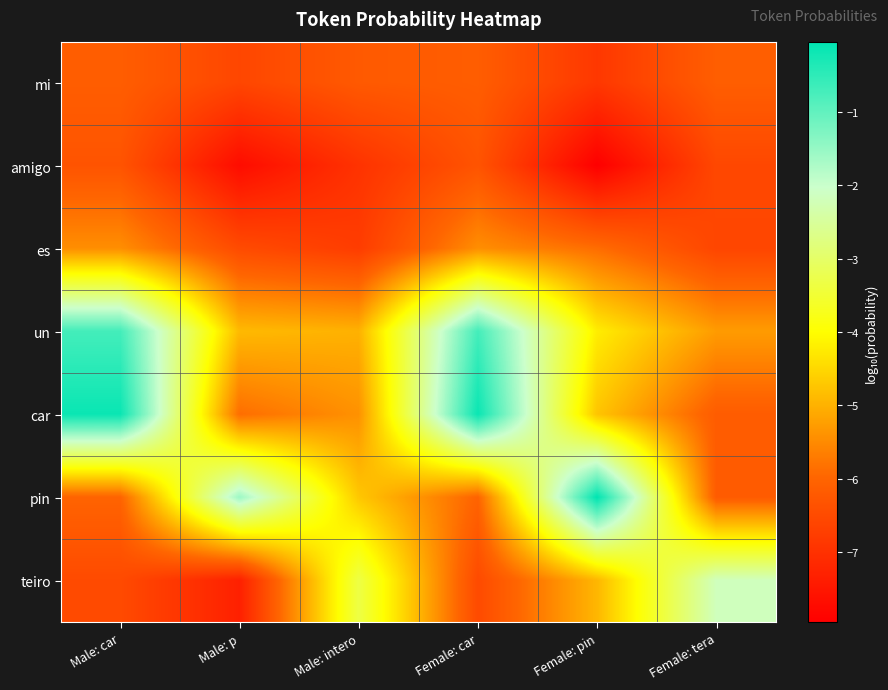

Which series changed the most between Male: intero and Female: pin?

pin